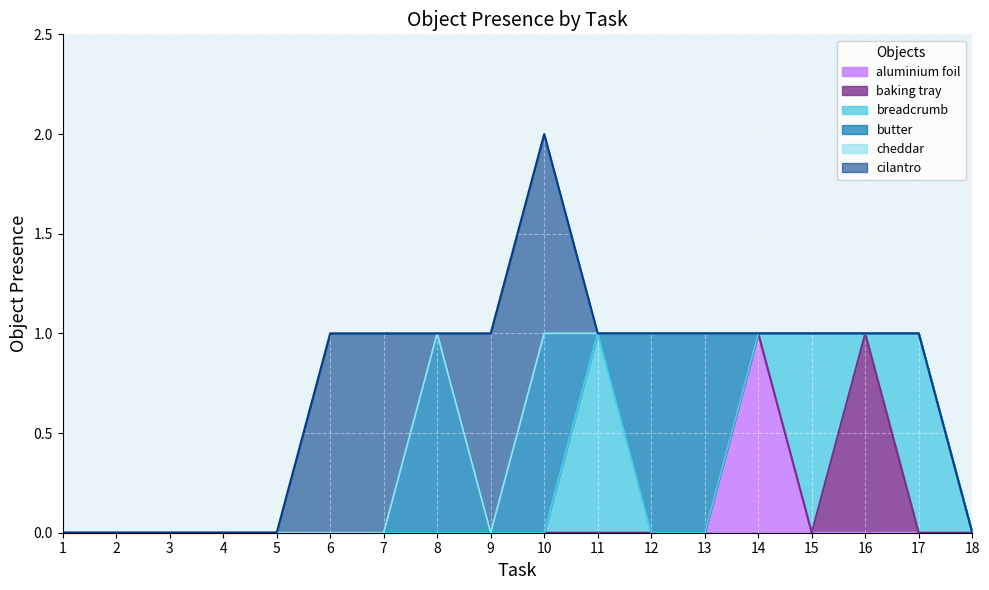

Count the number of data series in this chart.

6